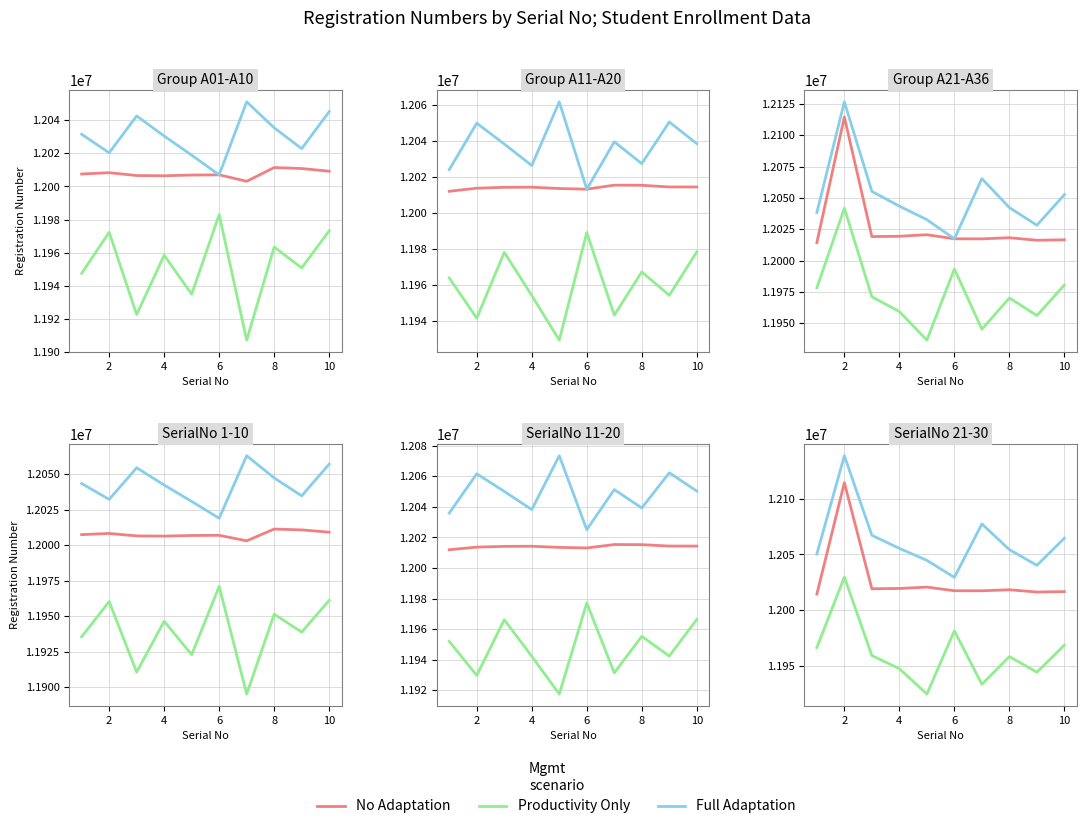

What is the value of the Full Adaptation point at the 10th from the left?

12064662.4